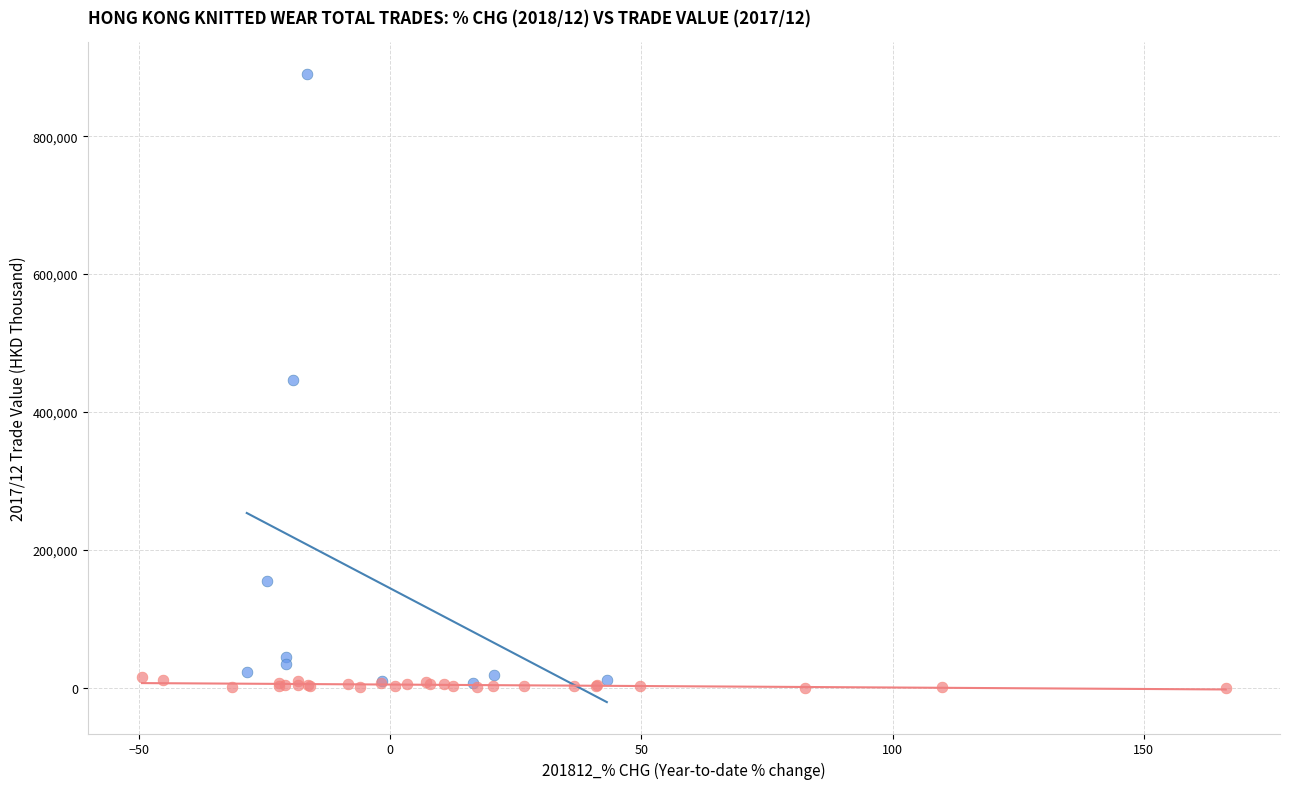

Which series has the largest Y range (max minus min)?

Top 10 Countries